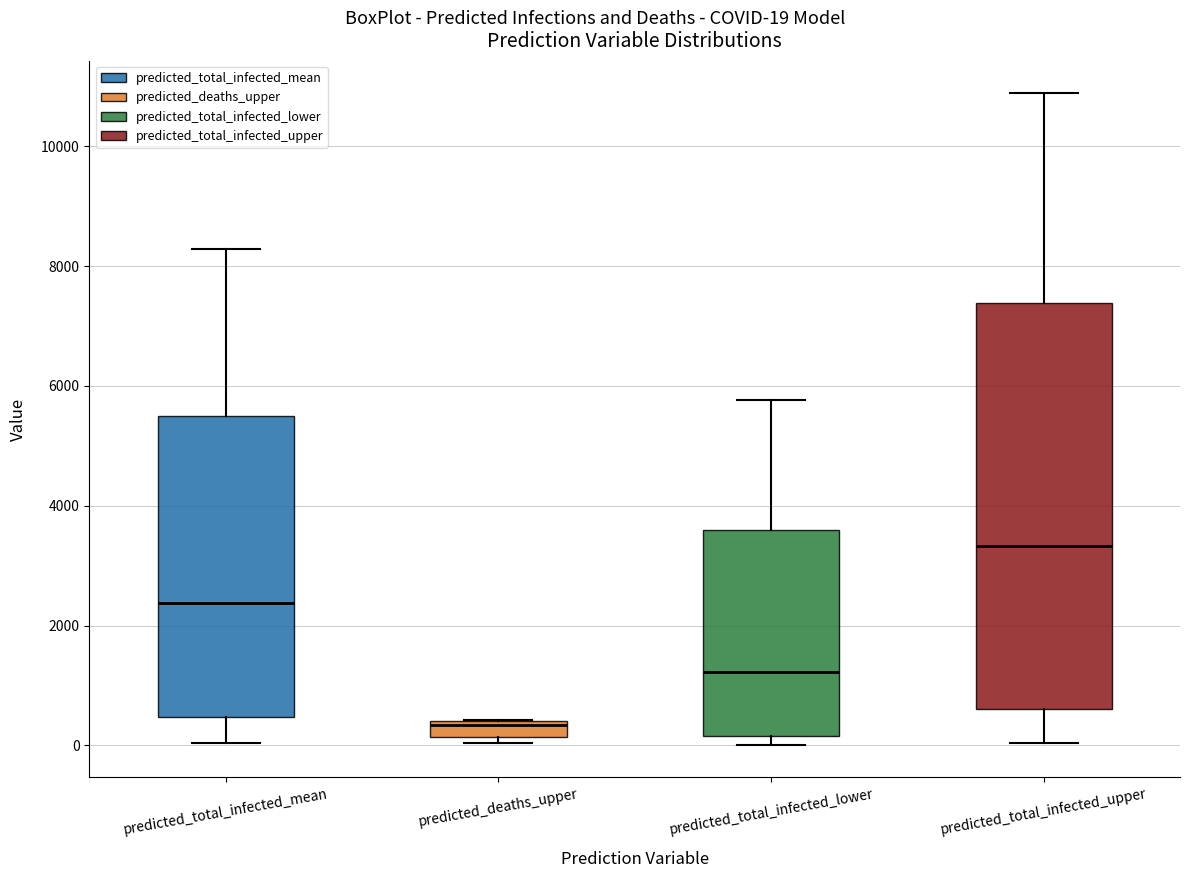

Comparing the boxes themselves (not the whiskers), which one is the tallest?

predicted_total_infected_upper